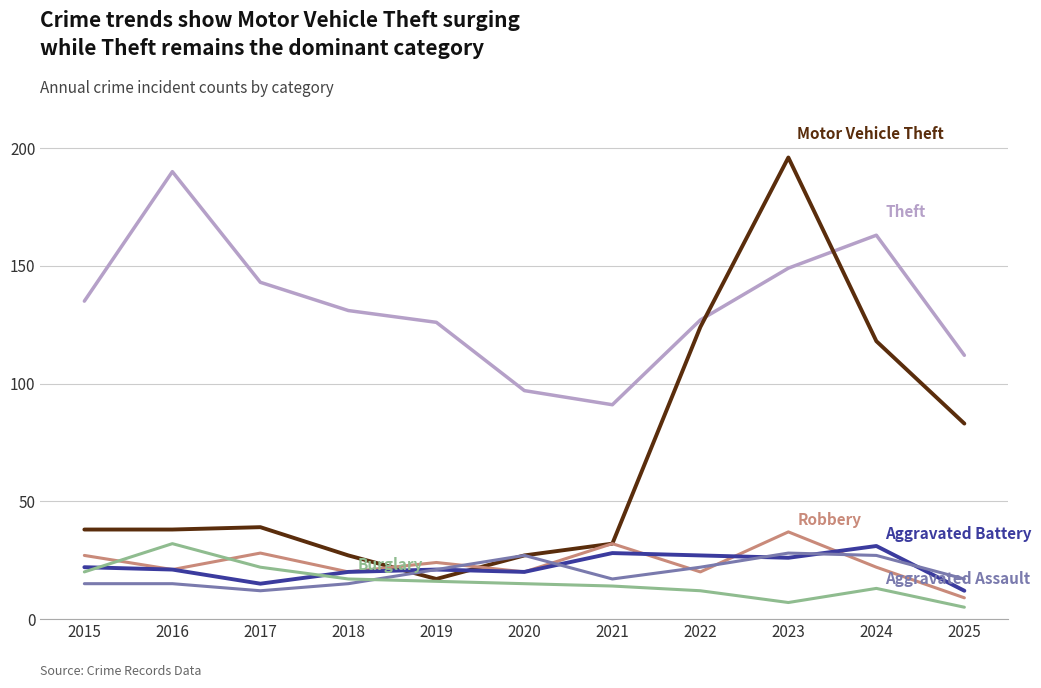

What is the greatest value displayed?

196